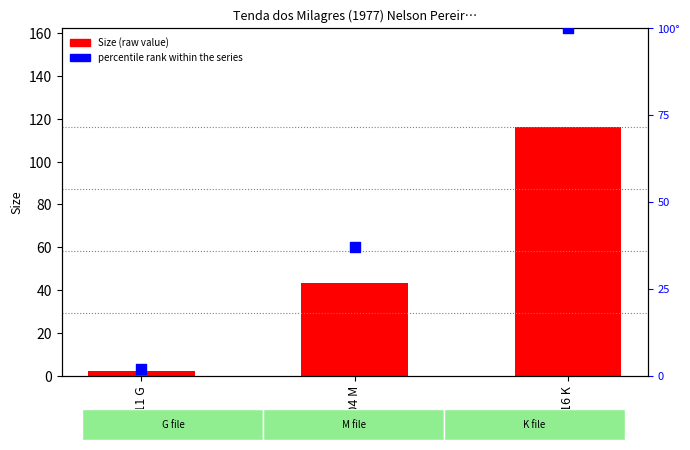

Which series reaches the maximum Y coordinate?

Size (raw value)